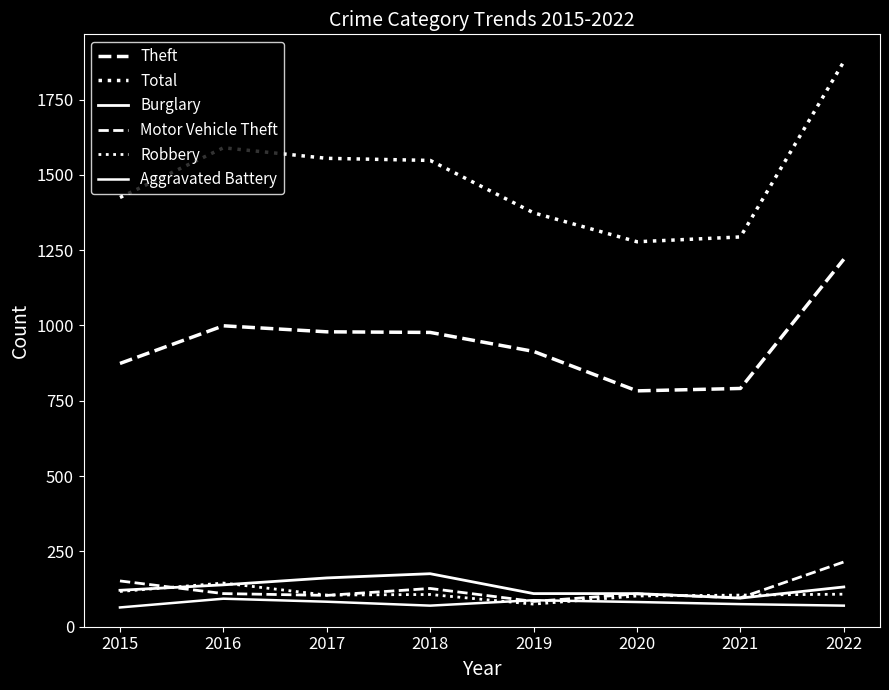

What is the difference between the highest and lowest values at 2022?

1806